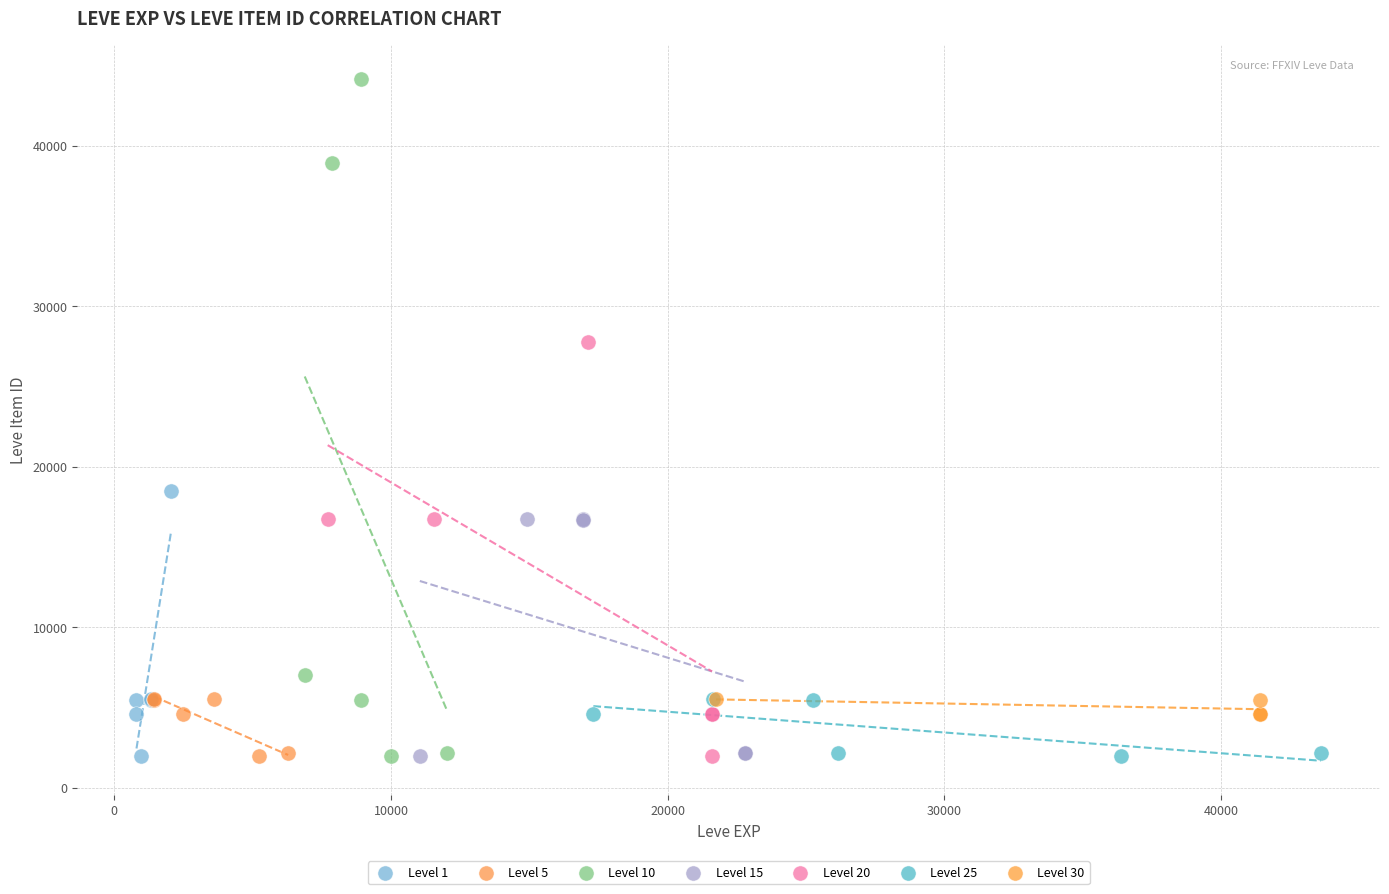

Which series contains the highest Y value?

Level 10